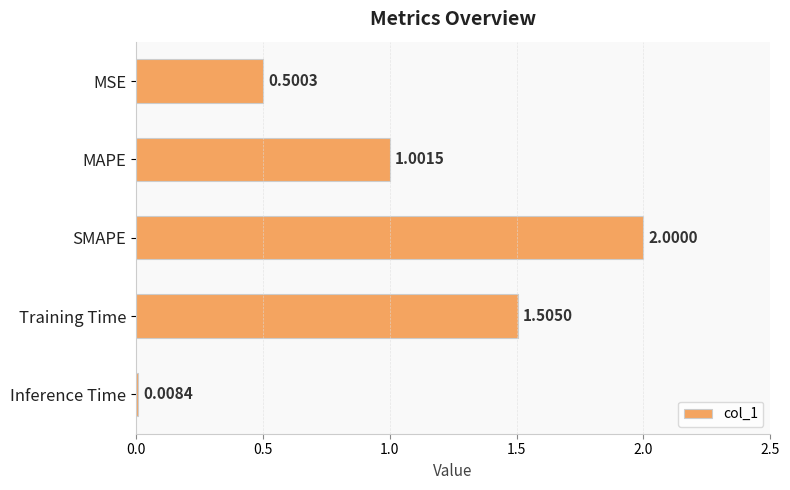

What is the label of the 2nd bar from the bottom?

Training Time